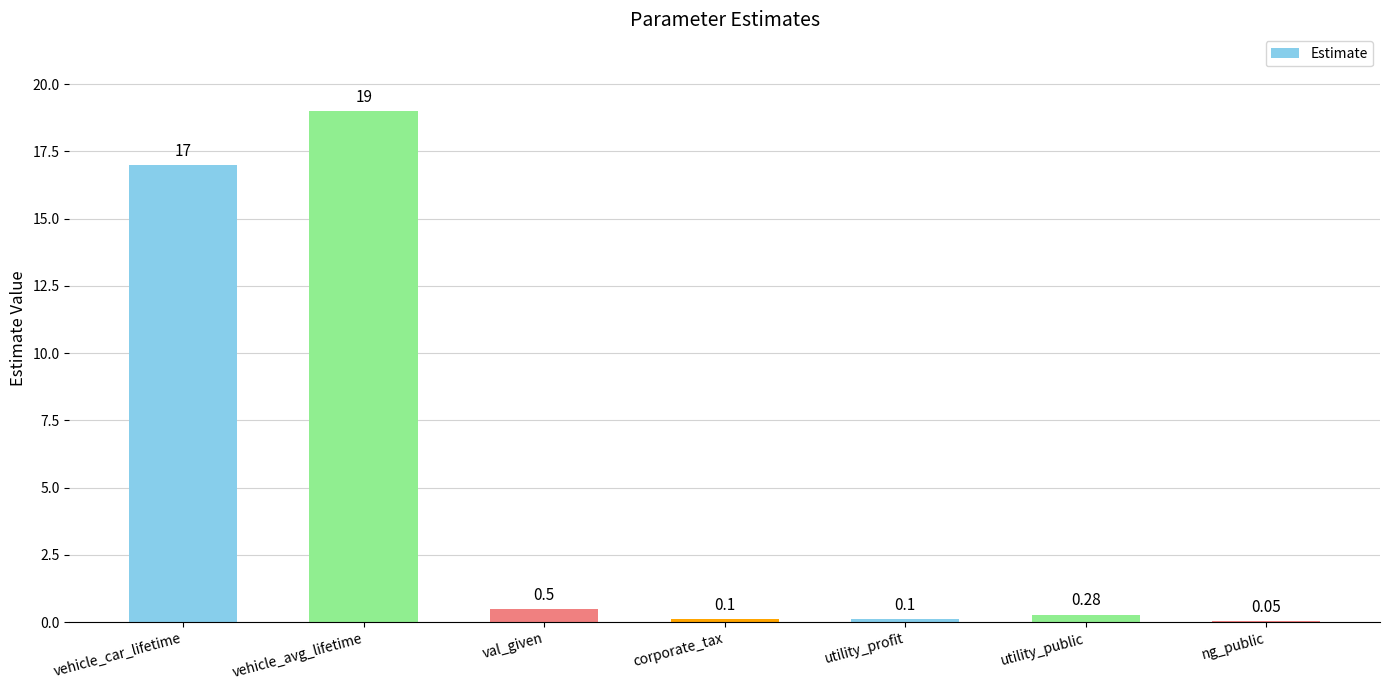

Which category has the highest value across all series?

vehicle_avg_lifetime